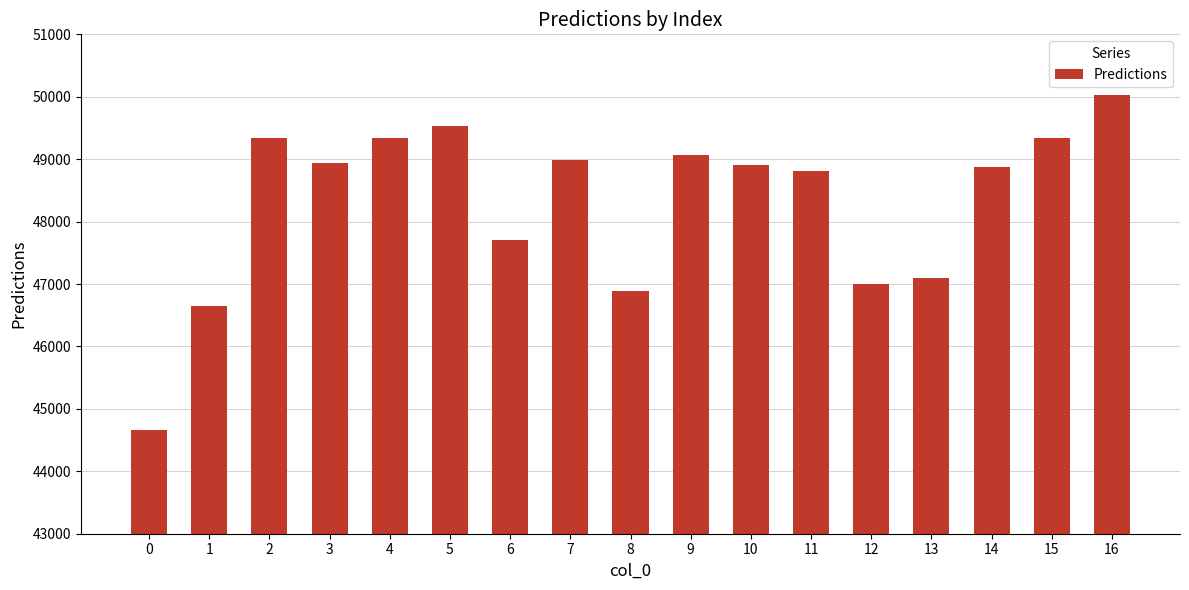

Read the value at 0.

44660.2